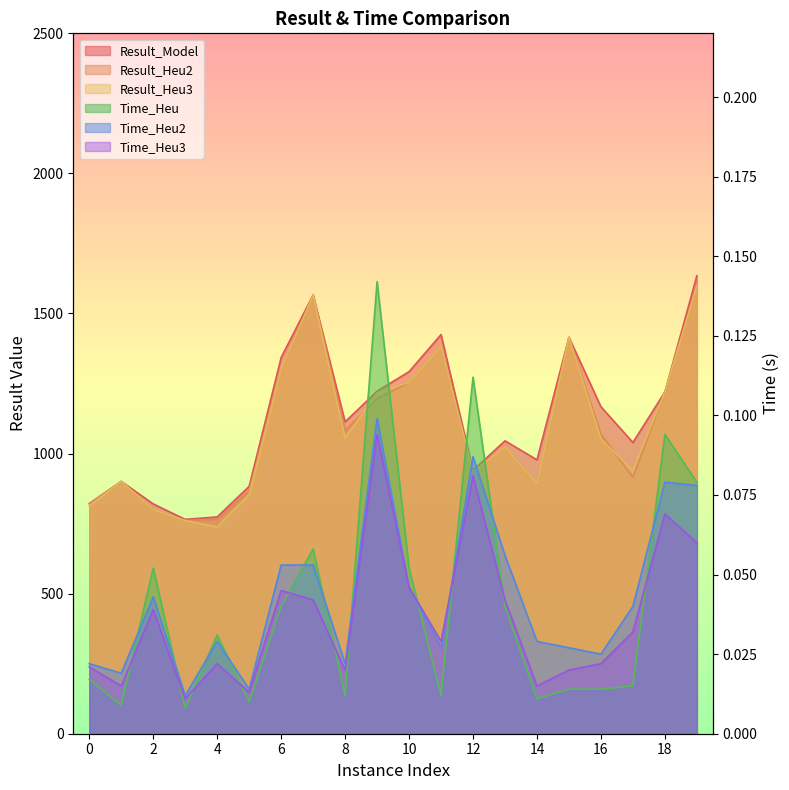

The value of Time_Heu3 at 12 is 0.1. True or false?

True